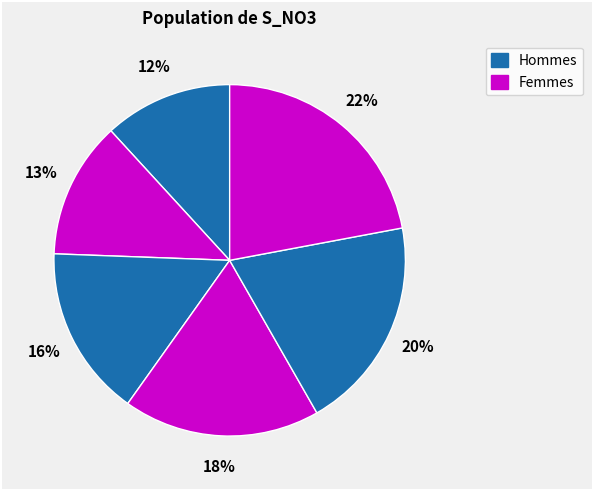

How many segments does this pie chart have?

6